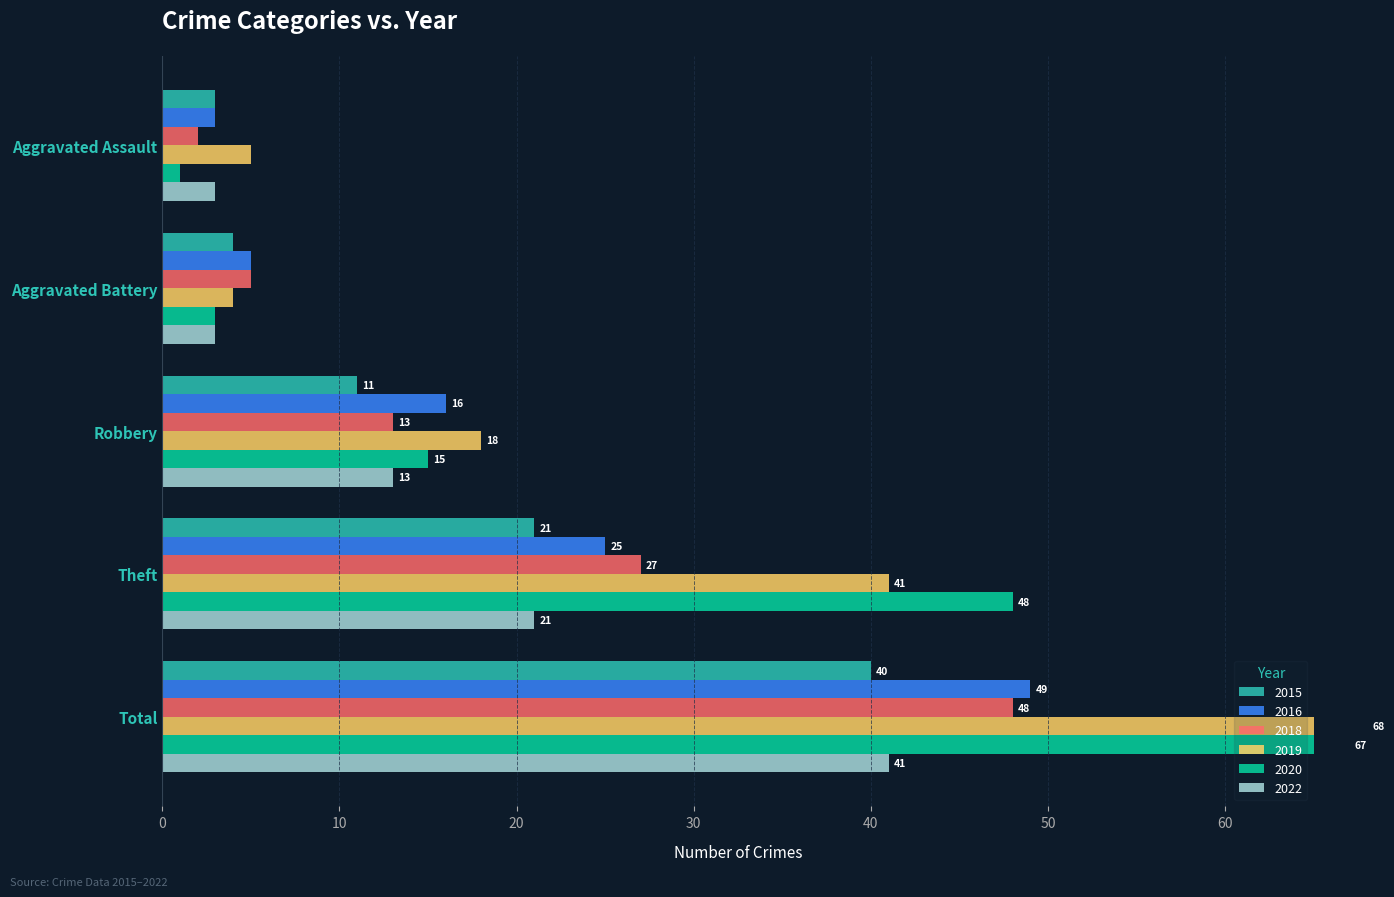

What is the label of the 3rd bar from the left?

Robbery